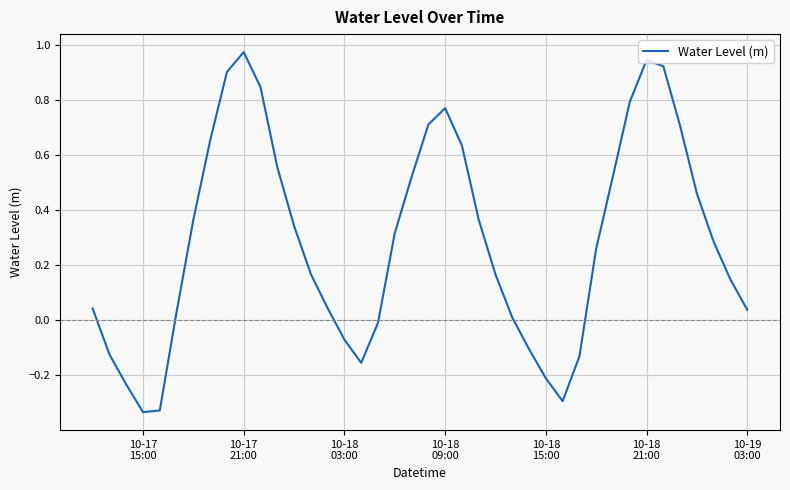

How many interior local peaks (higher than both neighbors) does the data have?

3